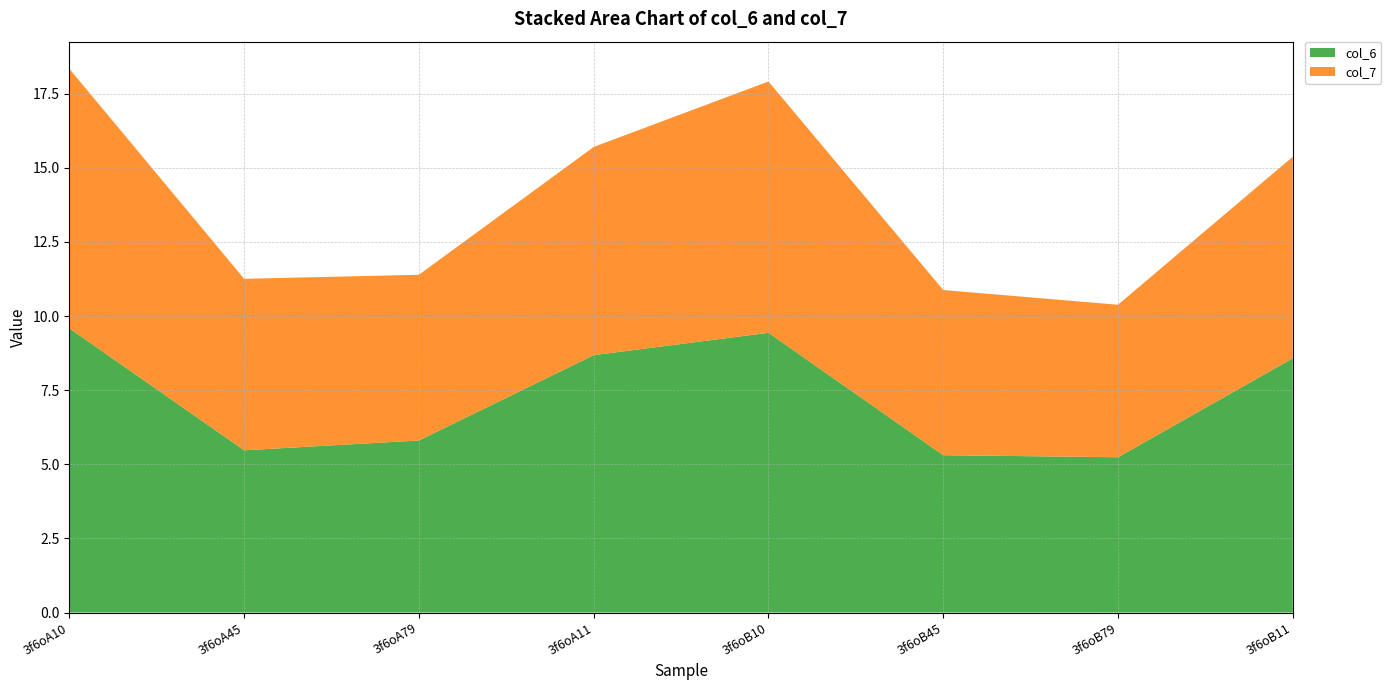

Reading left to right, what are all the values shown in this chart?

col_6: 9.6	5.5	5.8	8.7	9.4	5.3	5.2	8.6
col_7: 8.8	5.8	5.6	7.0	8.5	5.6	5.1	6.8